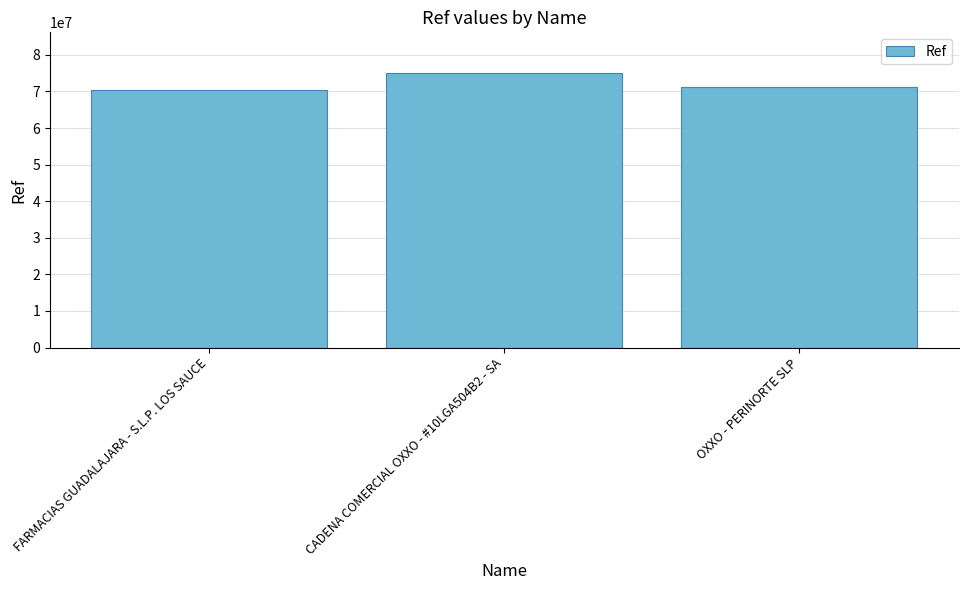

Are the bars horizontal?

No